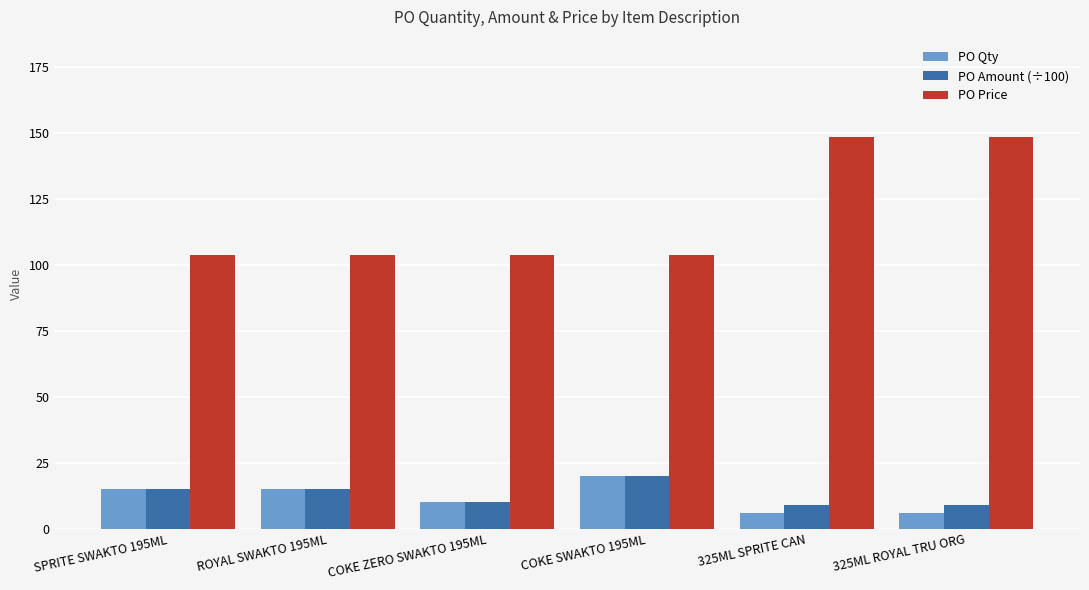

Is the value of PO Amount (÷100) at COKE ZERO SWAKTO 195ML greater than the value of PO Price at 325ML SPRITE CAN?

No